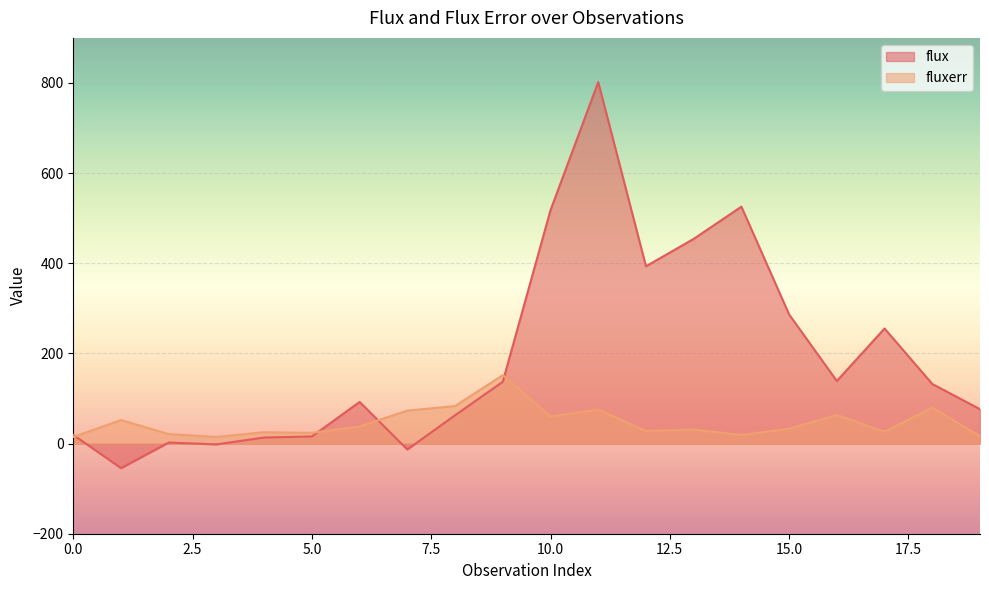

Is it true that flux equals 517.8 at 10.0?

True